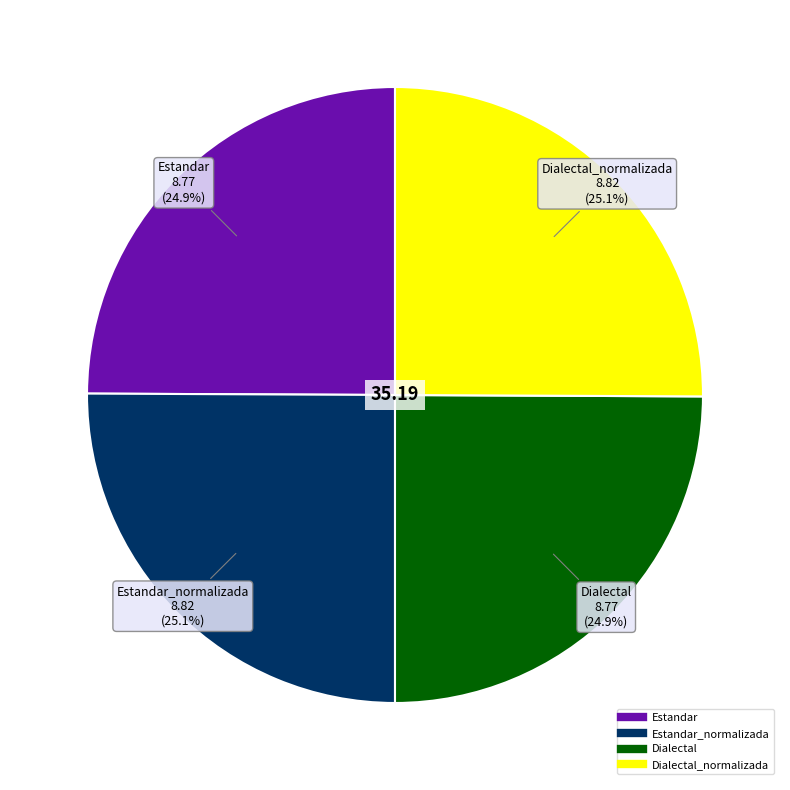

Is there any slice that represents more than half of the pie?

No